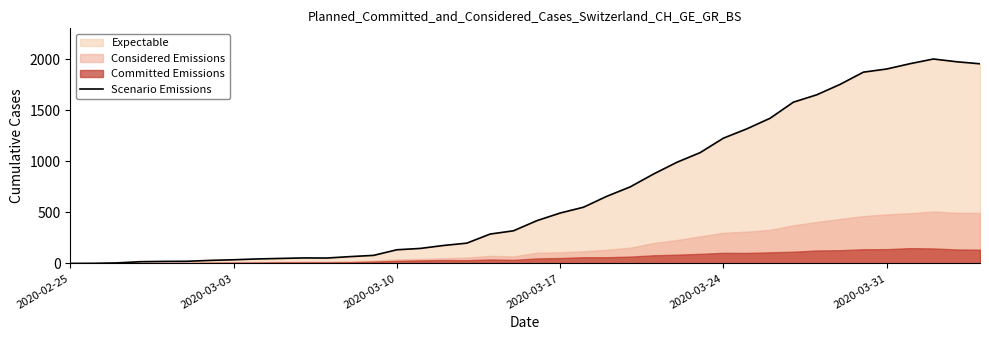

True or false: the data has more than 0 interior local peaks.

True